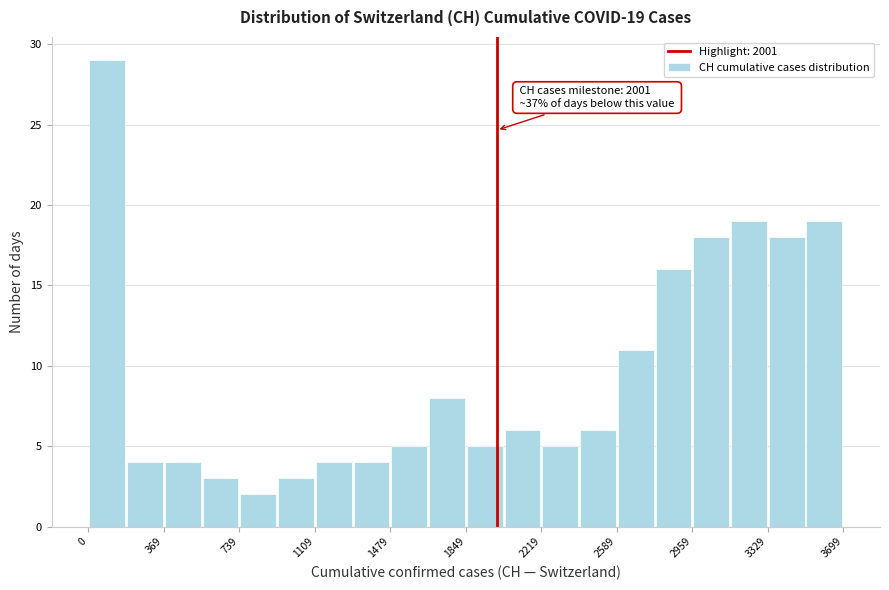

Around what value on the x-axis is the tallest bar? Give the approximate position of its centre, as read against the axis.

100